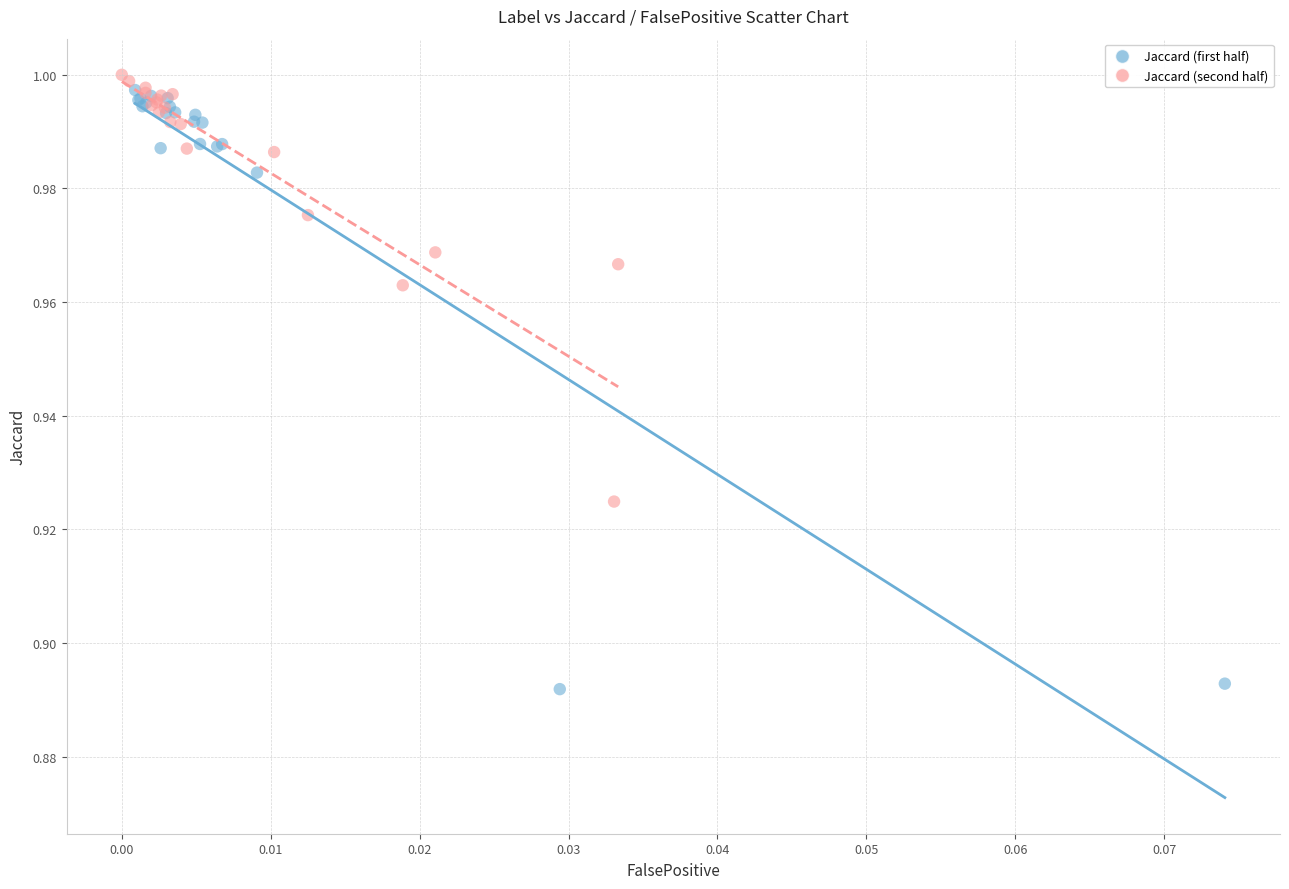

Which series reaches the maximum Y coordinate?

Jaccard (second half)